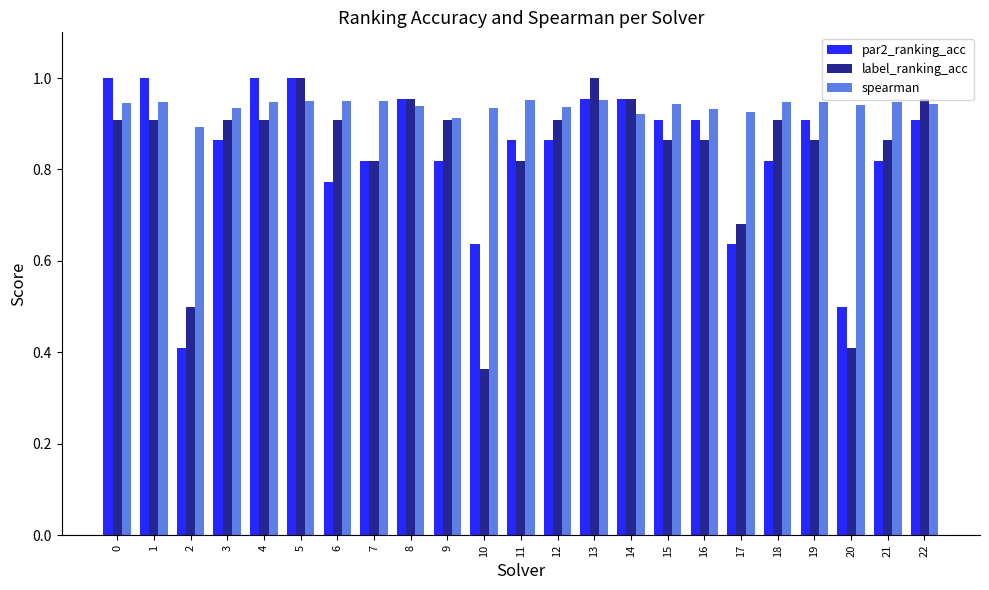

At 15, list the series in order from smallest to largest.

label_ranking_acc, par2_ranking_acc, spearman